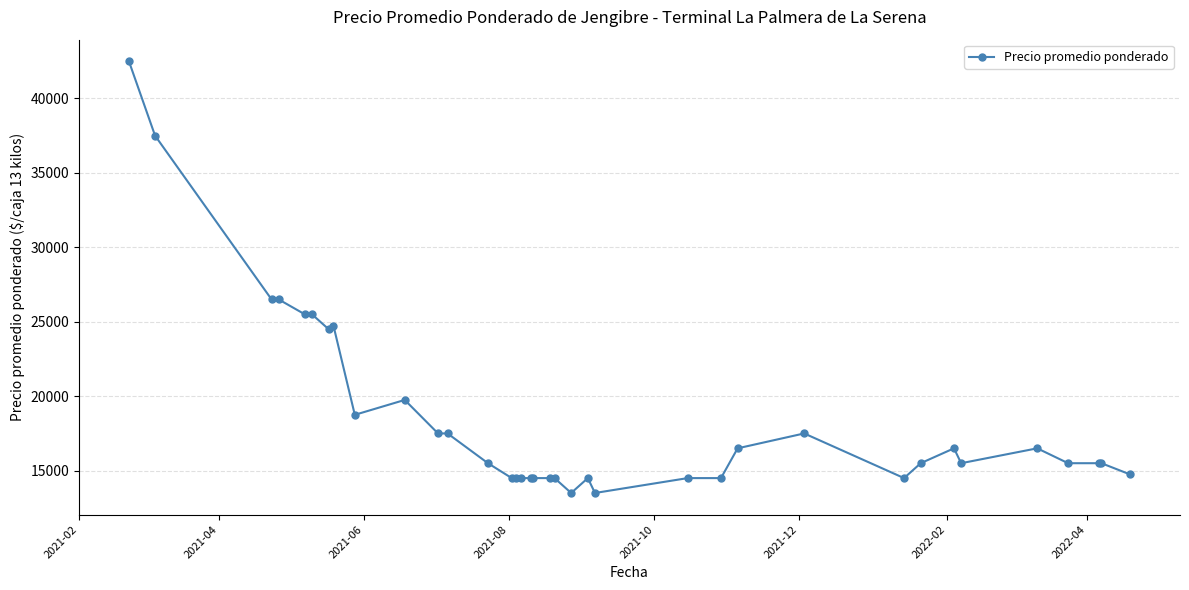

Count the number of data series in this chart.

1